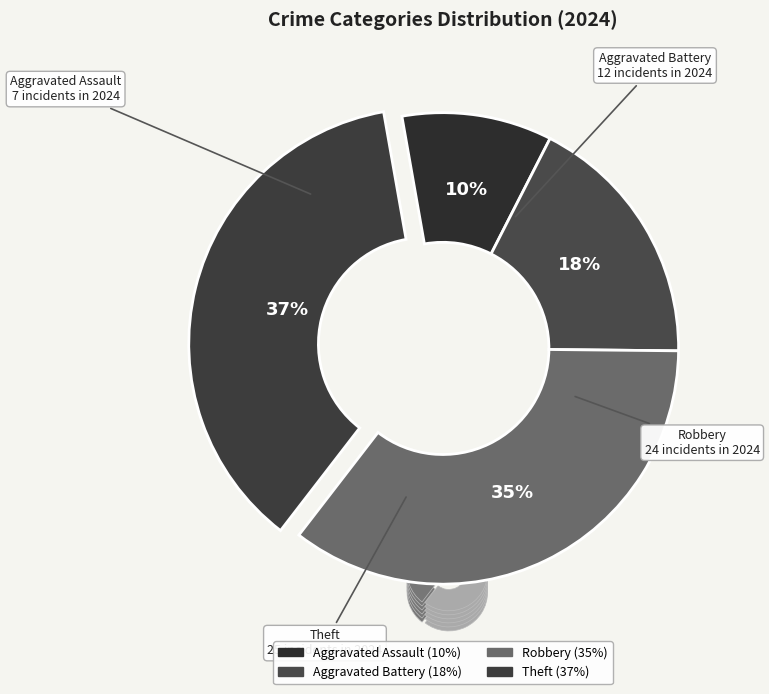

Is there any slice that represents more than half of the pie?

No